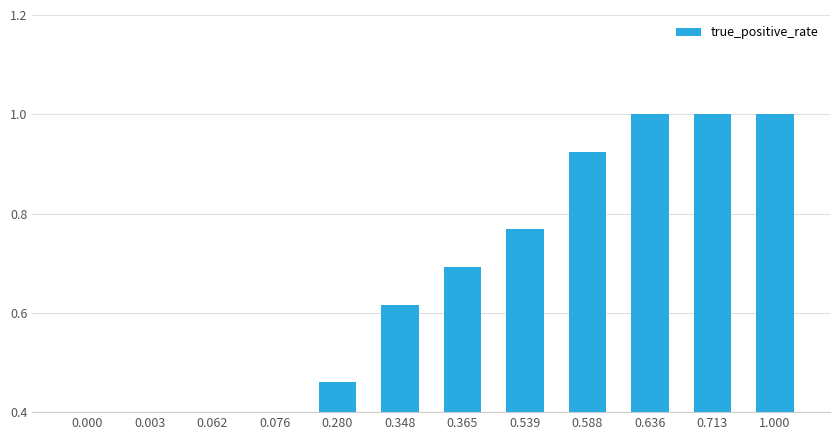

What is the average value?

0.6